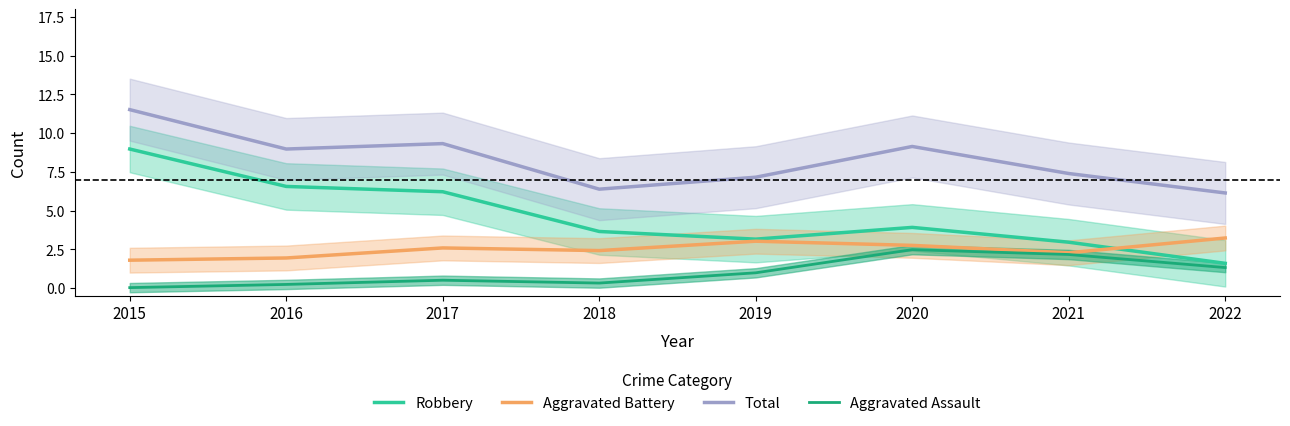

What is the value of the Robbery point at the 6th from the left?

3.9